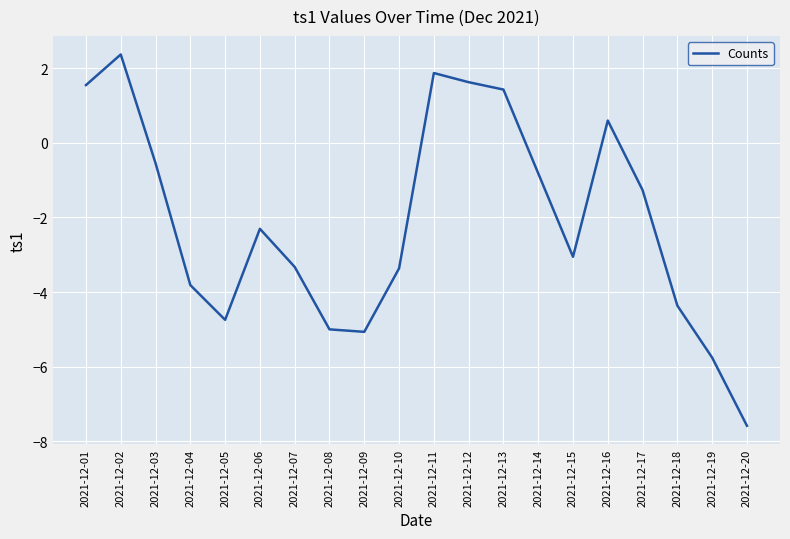

Which label corresponds to the smallest value in the chart?

2021-12-20